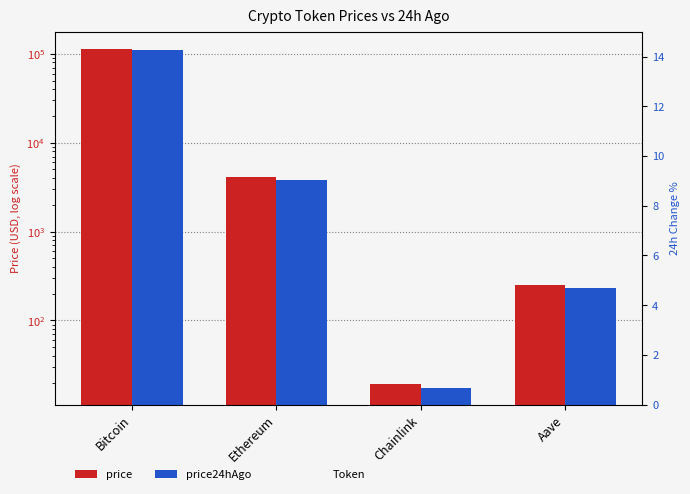

Reading left to right, what are all the values shown in this chart?

price: 114538.0	4124.3	19.5	249.5
price24hAgo: 111748.0	3834.7	17.6	232.8